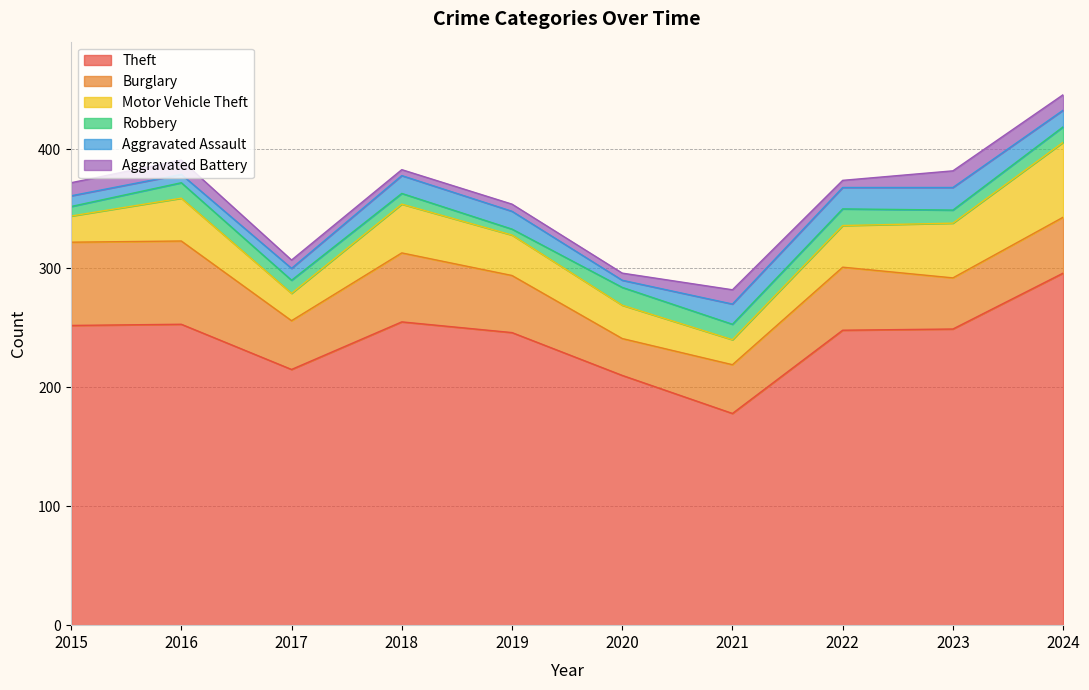

Rank the series at 2017 from highest to lowest value.

Theft, Burglary, Motor Vehicle Theft, Robbery, Aggravated Assault, Aggravated Battery